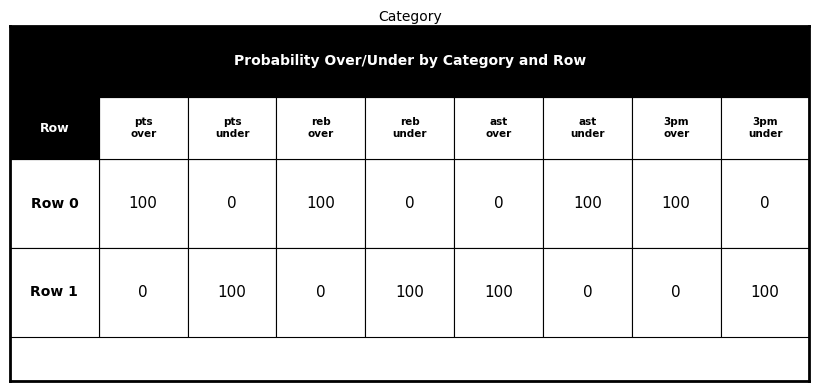

Rank the series by their maximum value, from lowest to highest.

0, 1